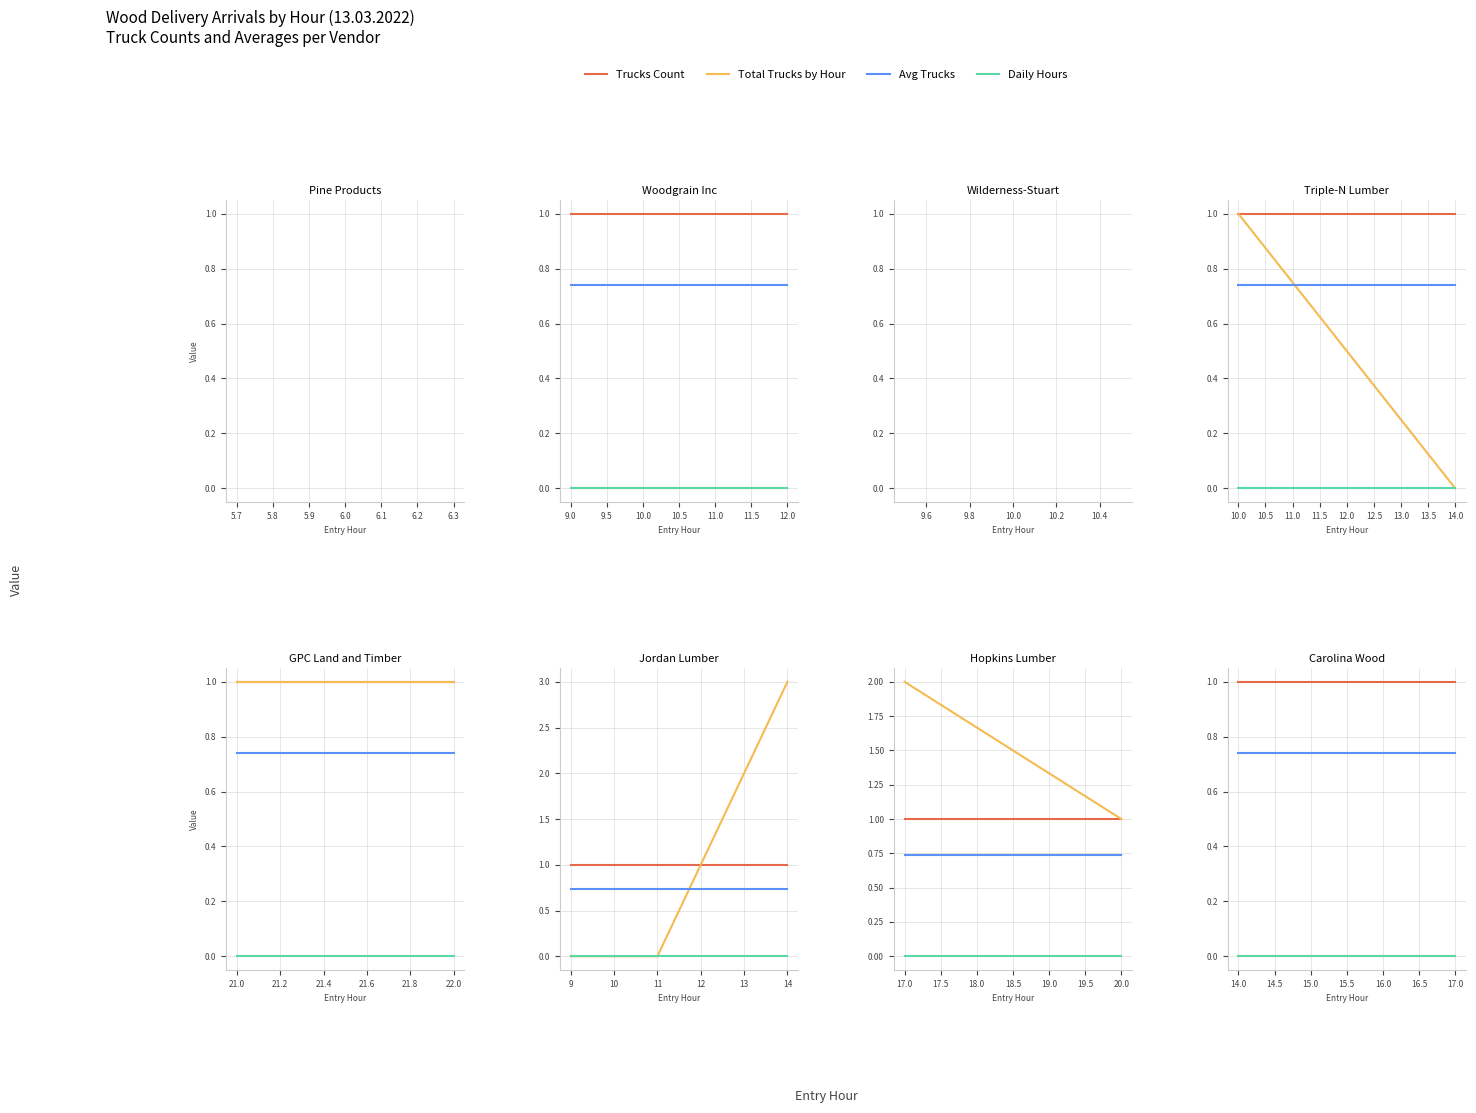

Which series has the largest range (max minus min)?

Total Trucks by Hour